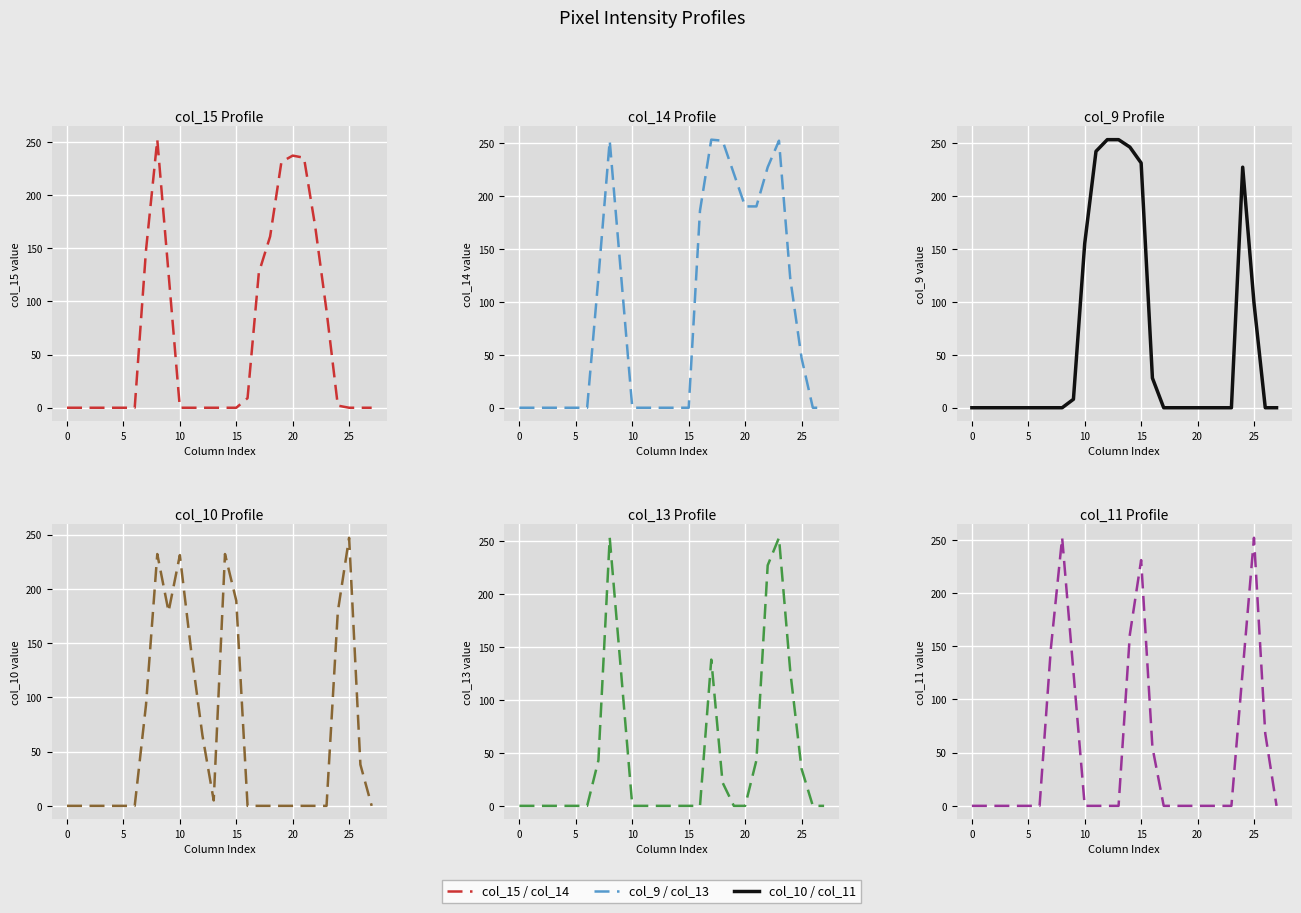

How many intersections are there between col_10 and col_15?

3